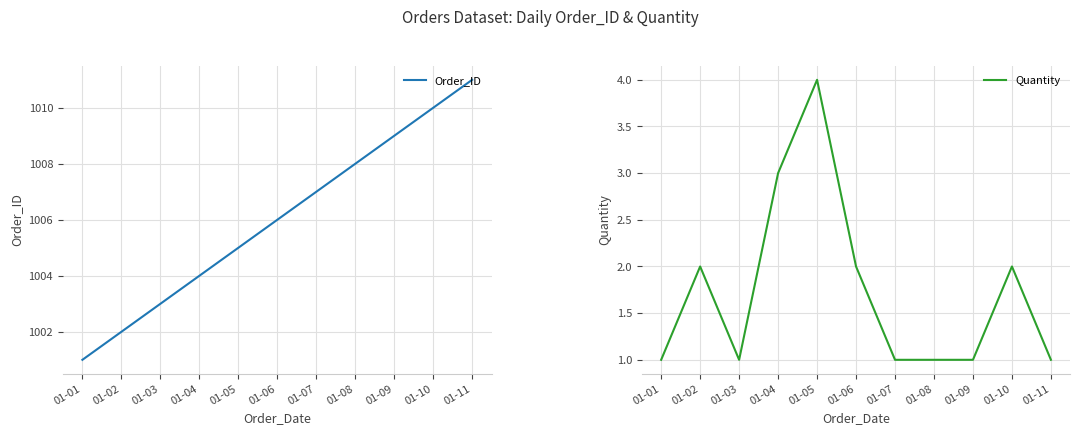

Is this an area chart (filled region under the line)?

No